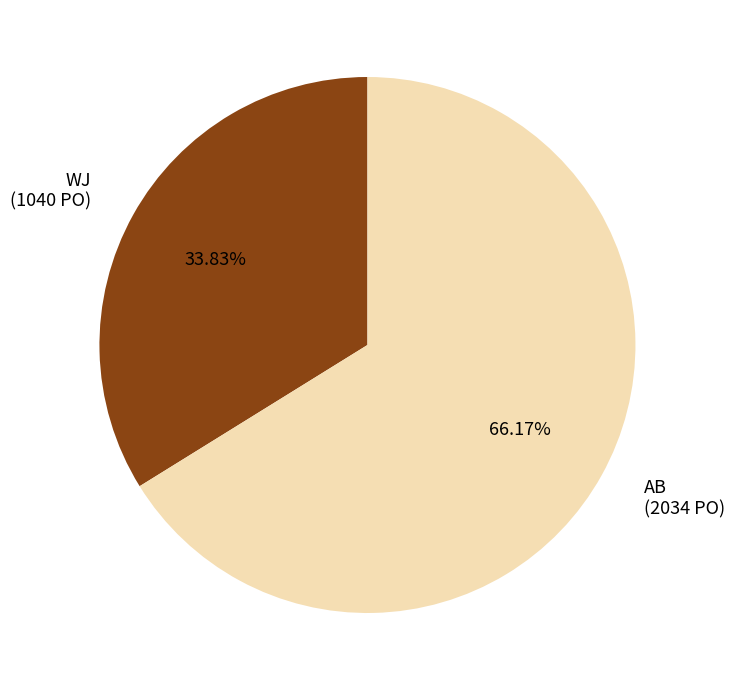

Is there any slice that represents more than half of the pie?

Yes